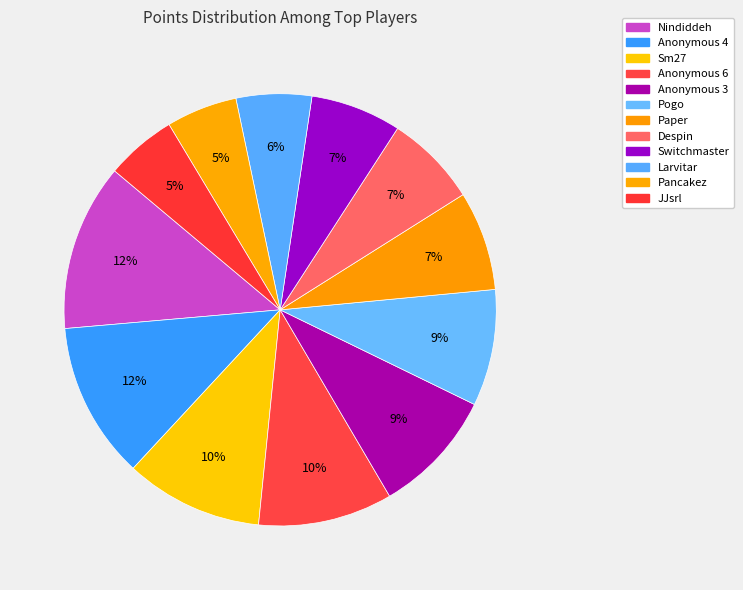

How many slices are in this pie chart?

12